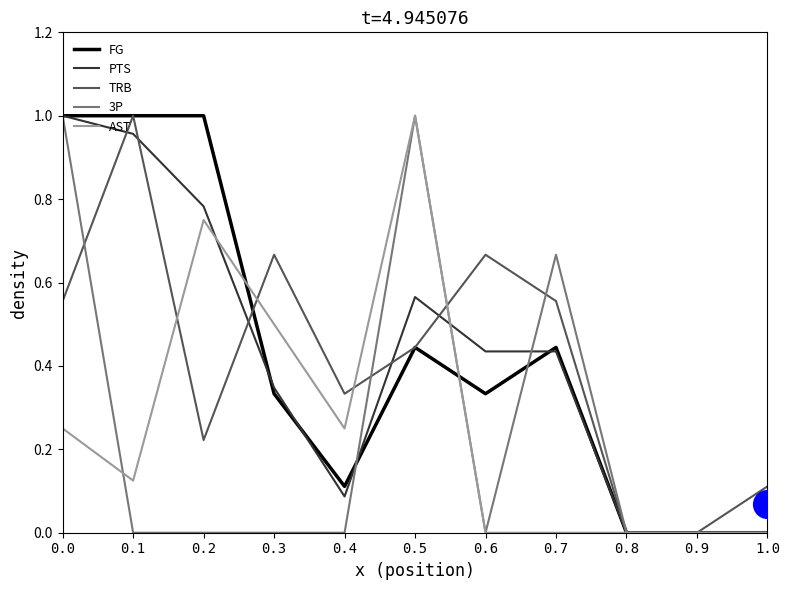

At how many categories does at least one series exceed 0?

9